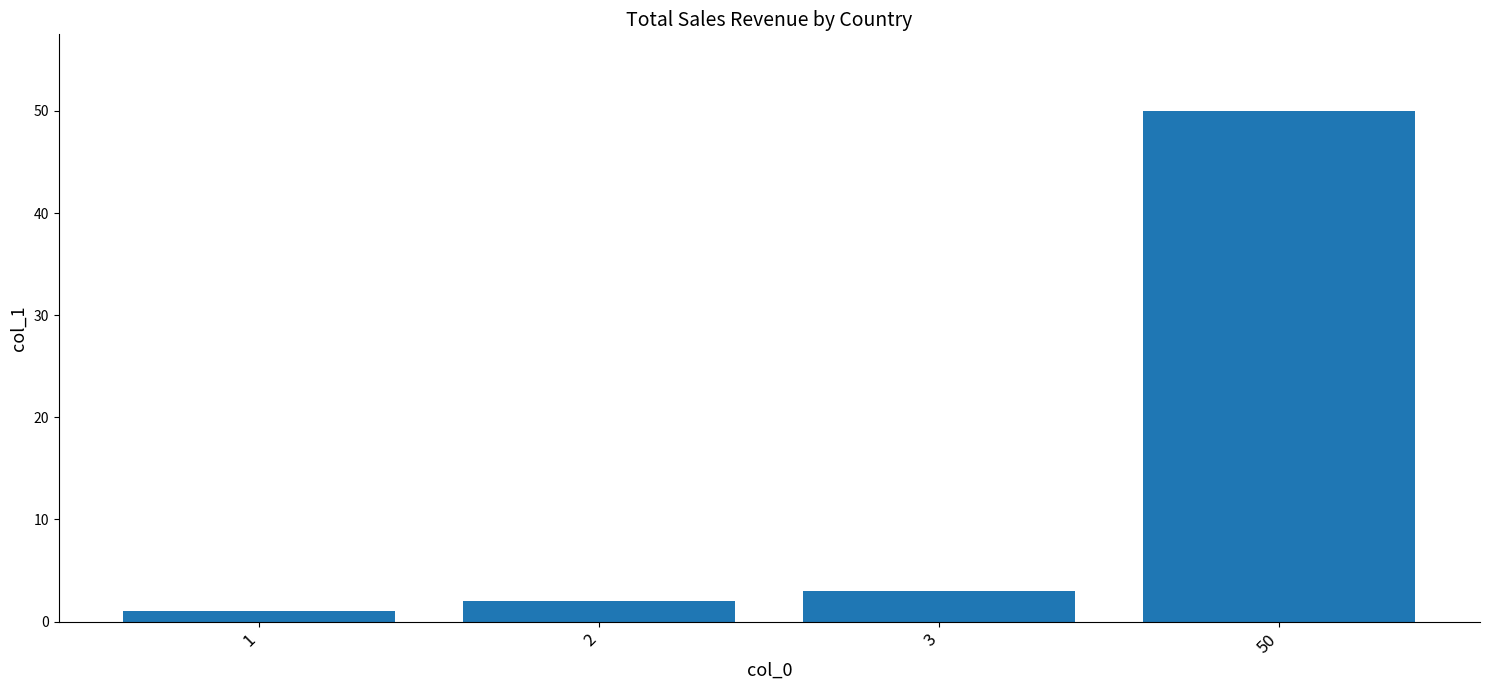

What is the smallest value displayed?

1